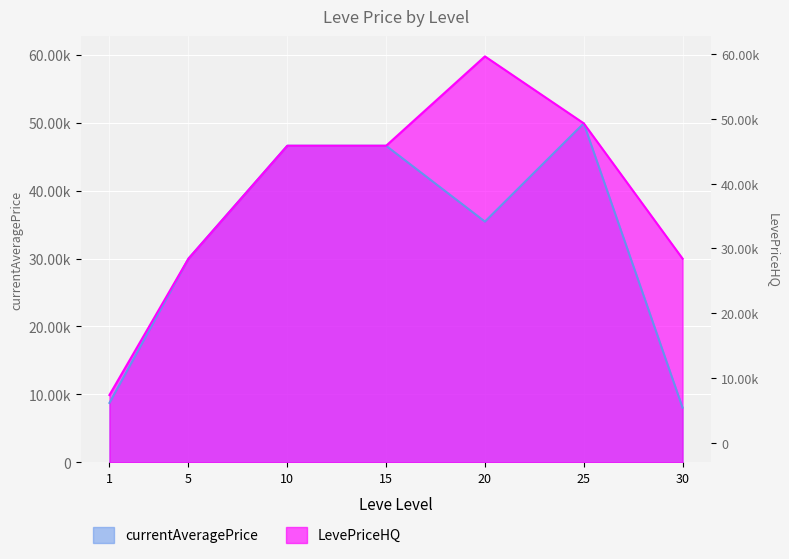

What are all the series names shown in the legend?

currentAveragePrice, LevePriceHQ